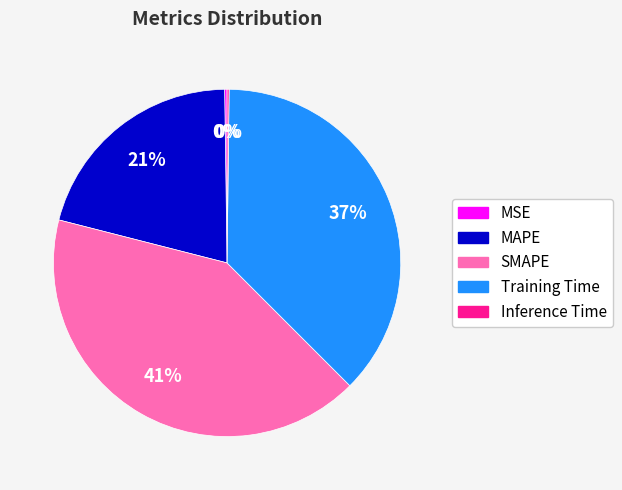

Is it true that MAPE is 21% of the pie?

True